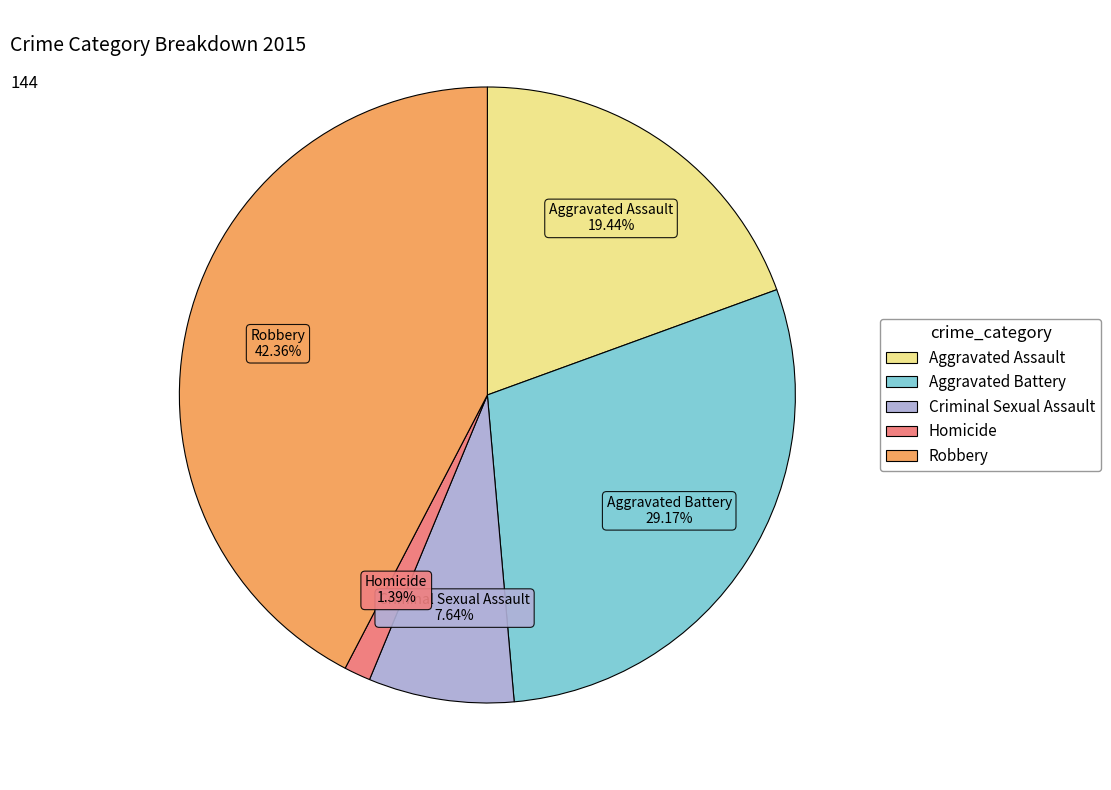

The Criminal Sexual Assault slice represents 8% of the pie. True or false?

True